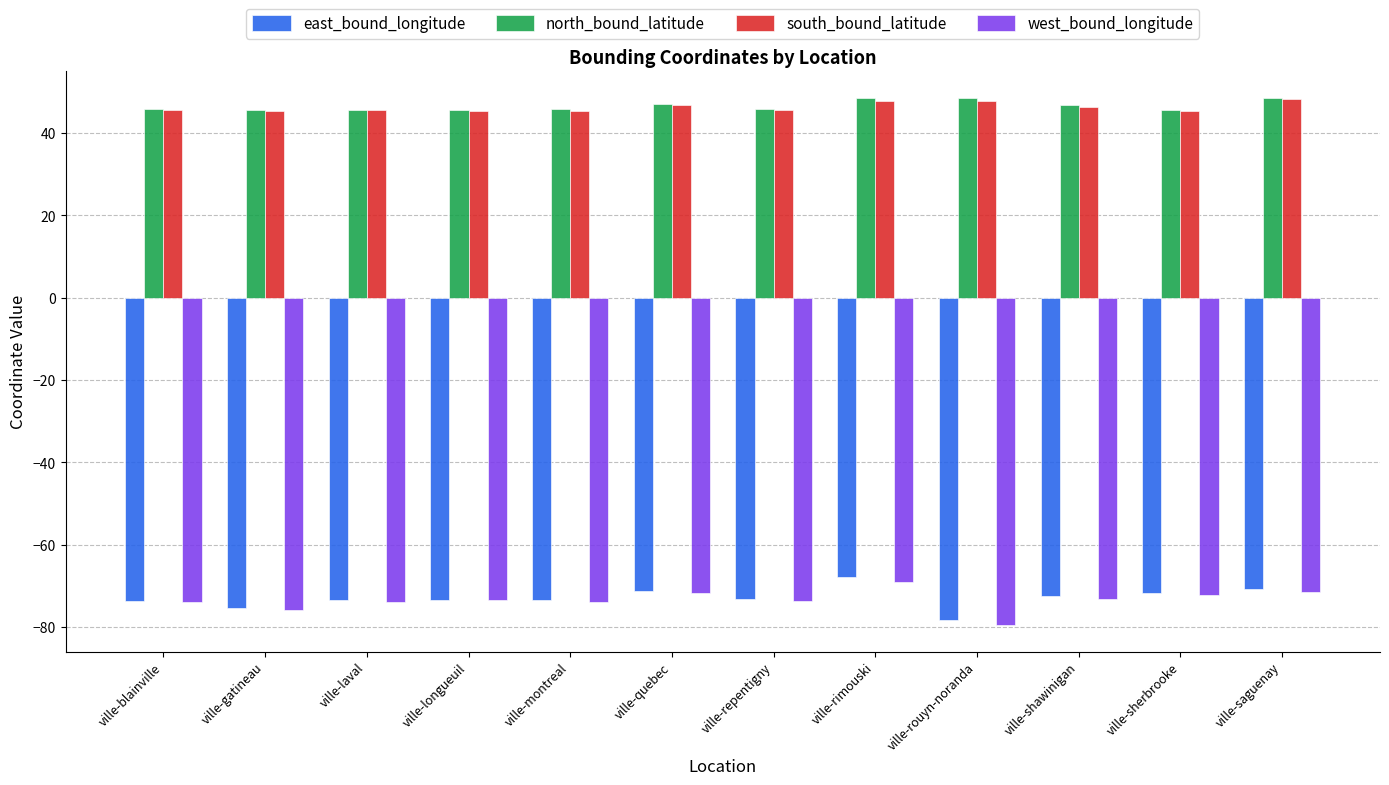

What is the sum of the south_bound_latitude values at ville-montreal and ville-rimouski?

93.2